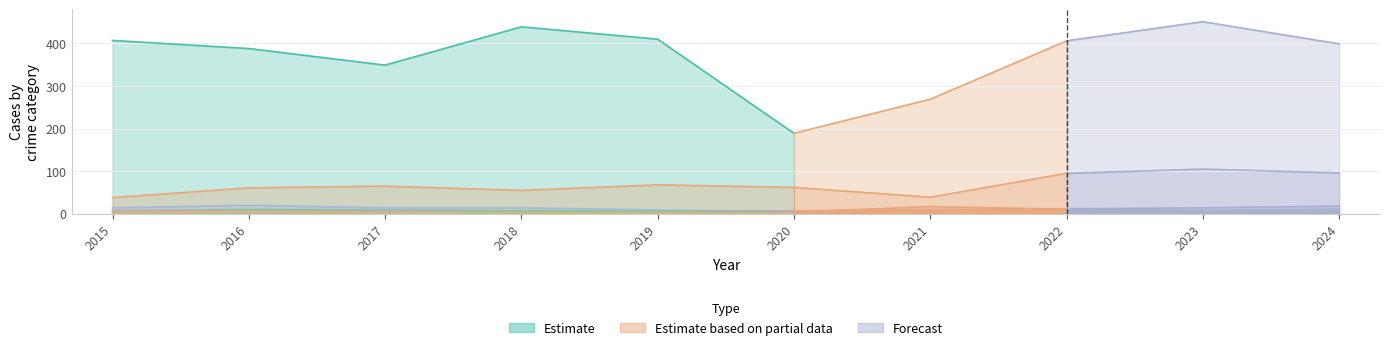

How many data points in Burglary are less than 14?

5